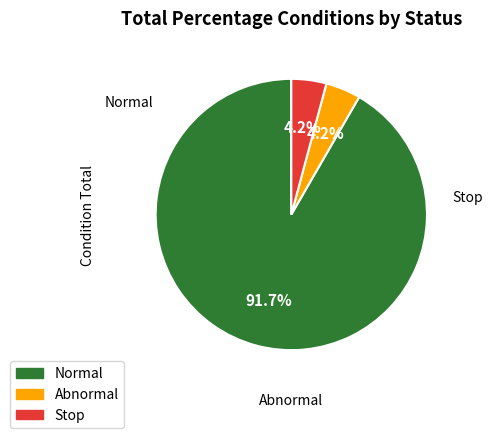

How many slices are in this pie chart?

3